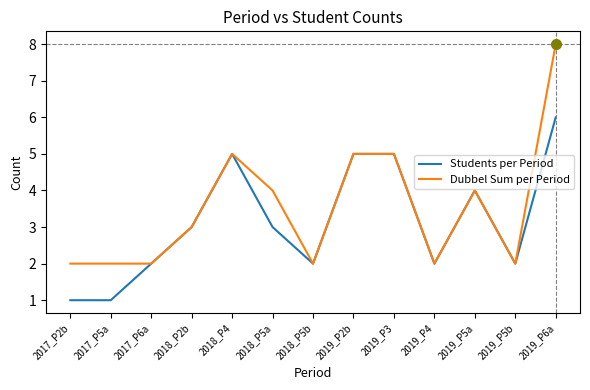

The Students per Period series shows 3 at 2017_P6a. True or false?

False